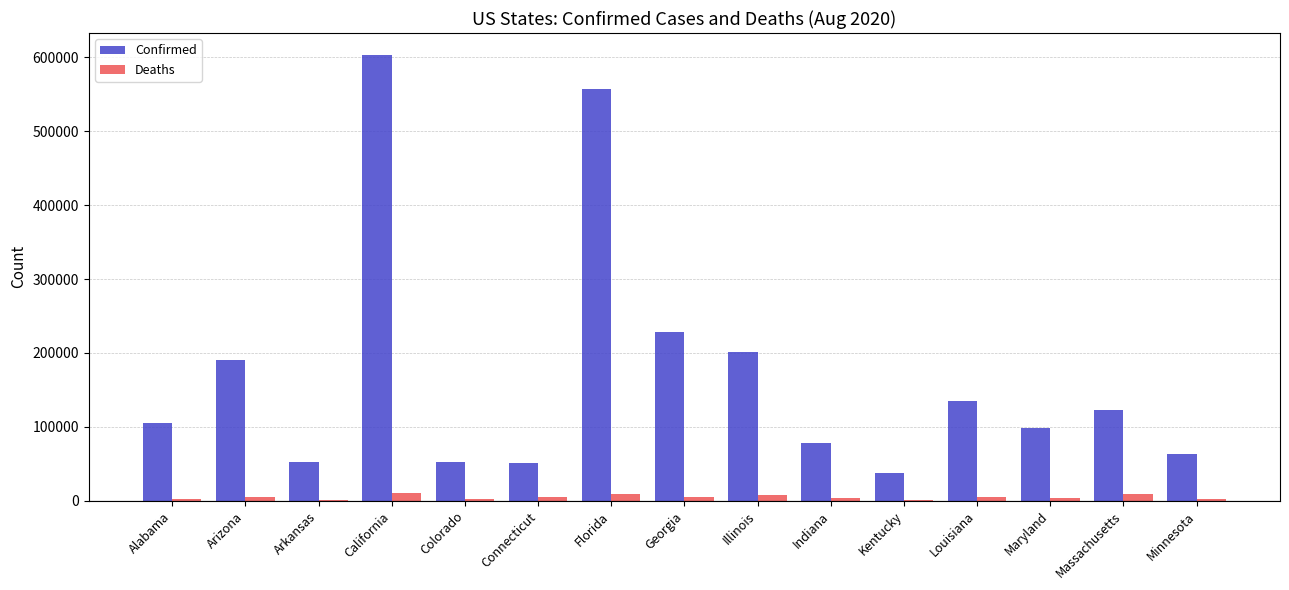

Which series has the largest total across all categories?

Confirmed